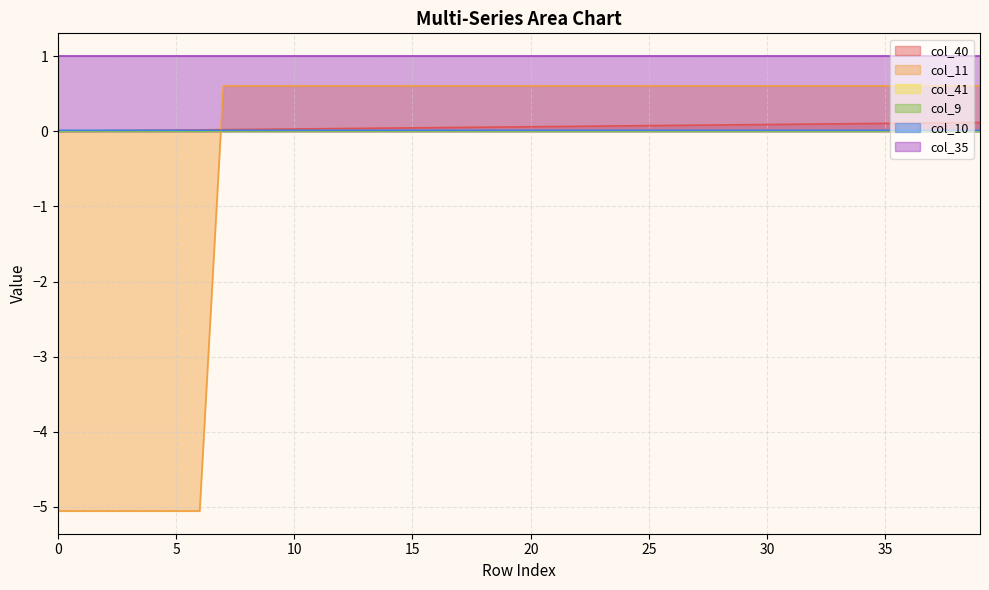

True or false: col_40 has more than 1 points higher than both neighbors.

False